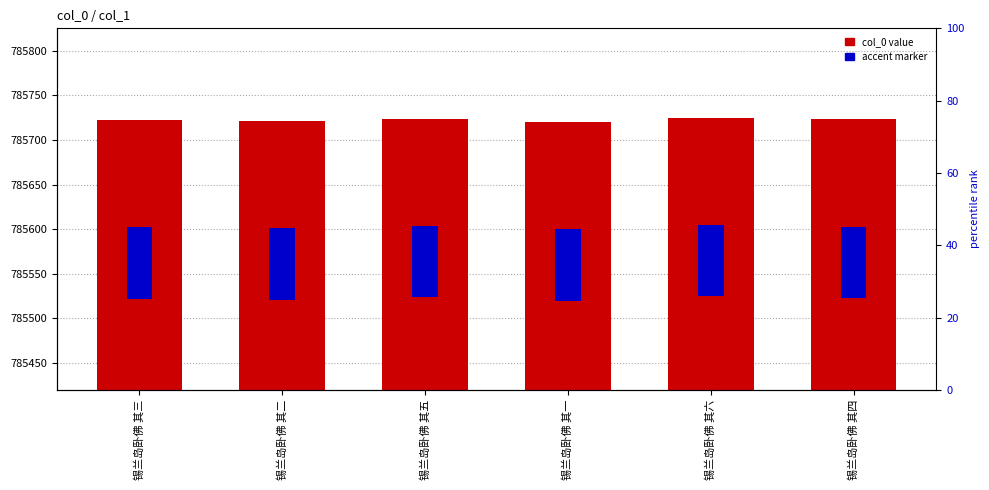

List the labels in order of col_0 value, largest first.

锡兰岛卧佛 其六, 锡兰岛卧佛 其五, 锡兰岛卧佛 其四, 锡兰岛卧佛 其三, 锡兰岛卧佛 其二, 锡兰岛卧佛 其一